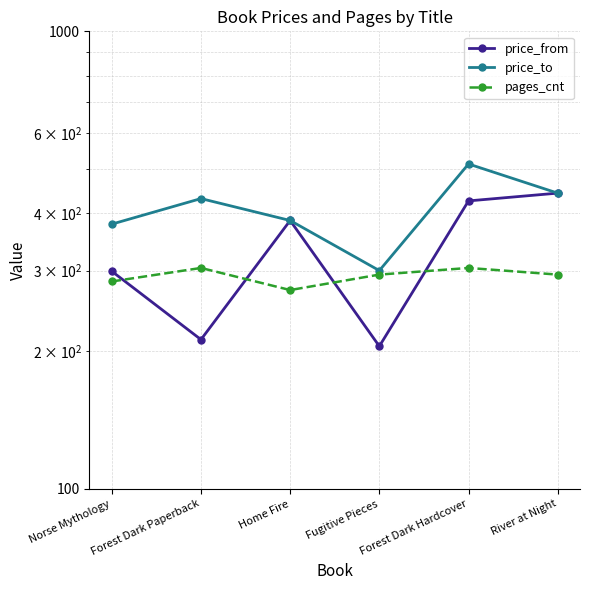

Does the chart display data point markers on the line(s)?

Yes